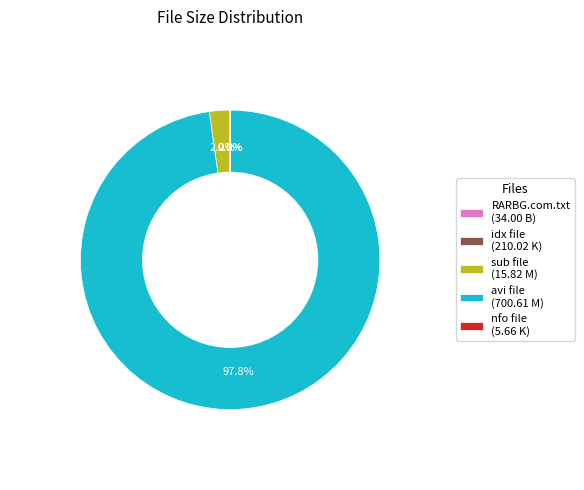

What is the largest slice in the pie chart?

avi file (700.61 M)